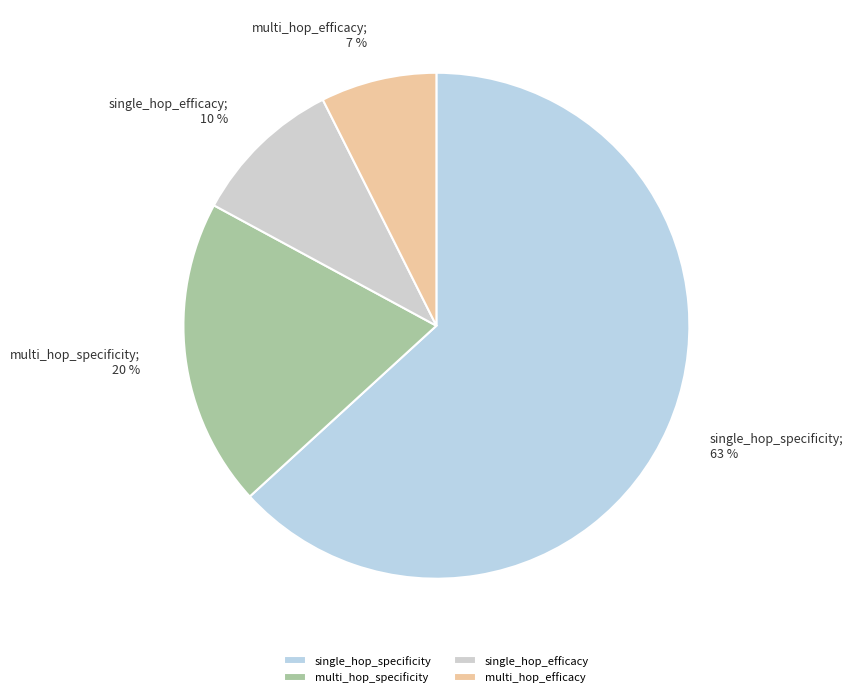

To the nearest percent, what percentage of the pie is multi_hop_specificity?

20%